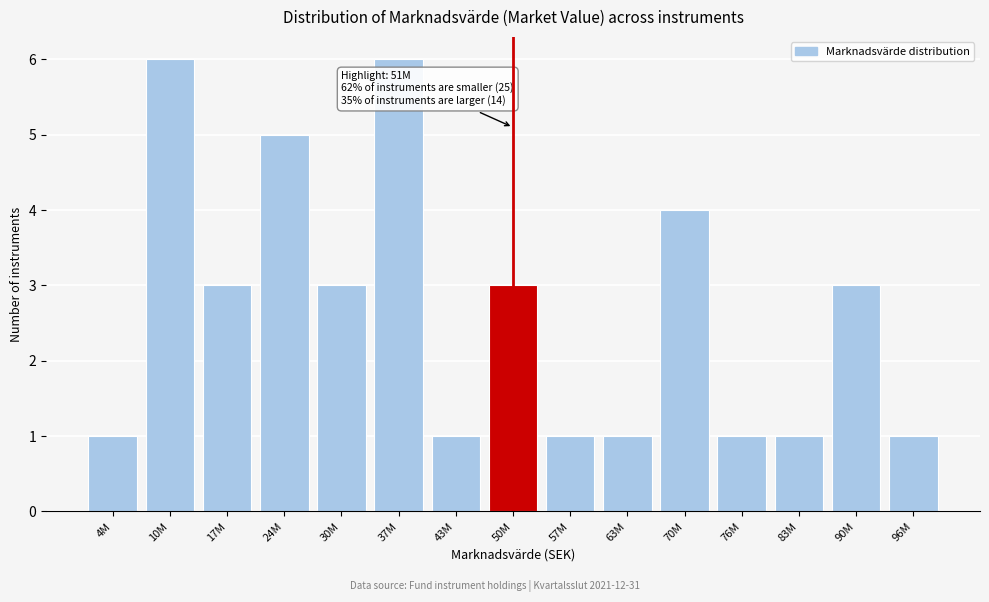

Reading left to right, extract all data points from this chart.

1	6	3	5	3	6	1	3	1	1	4	1	1	3	1